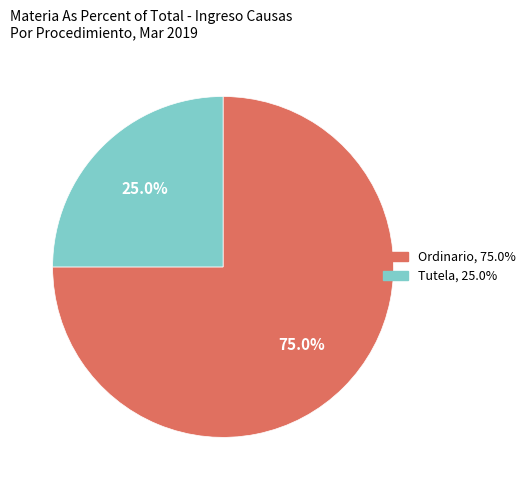

Which slice is the largest?

Ordinario